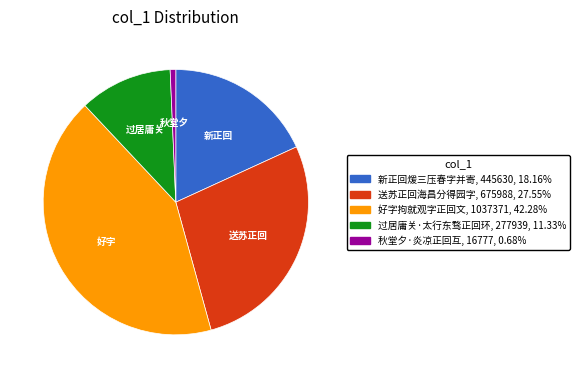

Is the sum of 好字拘就观字正回文, 1037371, 42.28% and 秋堂夕·炎凉正回互, 16777, 0.68% greater than half?

No